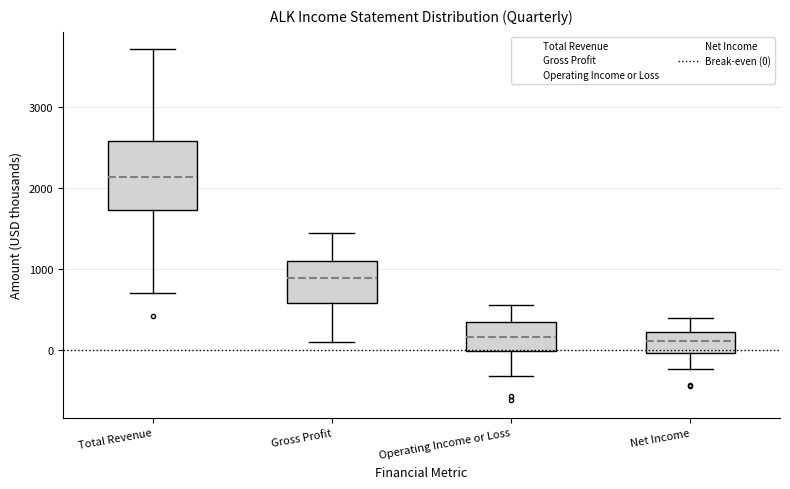

Reading left to right, transcribe this box plot: for each box, give where its median line is, the range the box spans, and where its two whiskers end, as read against the y-axis. The values are not printed on the chart, so give them approximately, as read against the axis.

Total Revenue: median 2100, box 1700 to 2600, whiskers 700 to 3700
Gross Profit: median 900, box 600 to 1100, whiskers 100 to 1400
Operating Income or Loss: median 200, box 0 to 300, whiskers -300 to 500
Net Income: median 100, box 0 to 200, whiskers -200 to 400